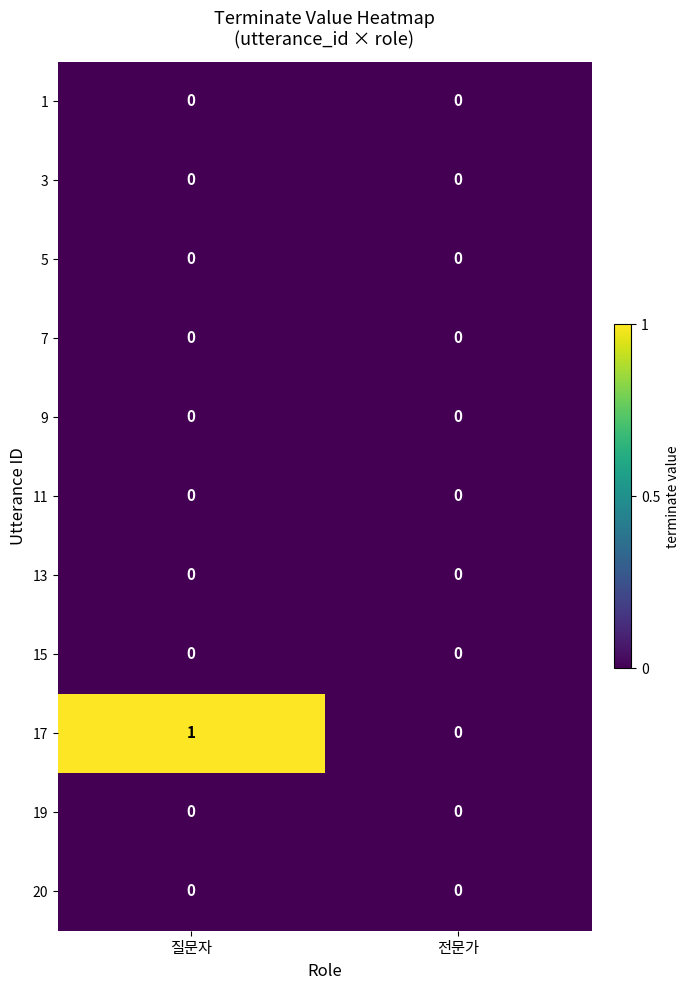

Count the number of categories in the chart.

2